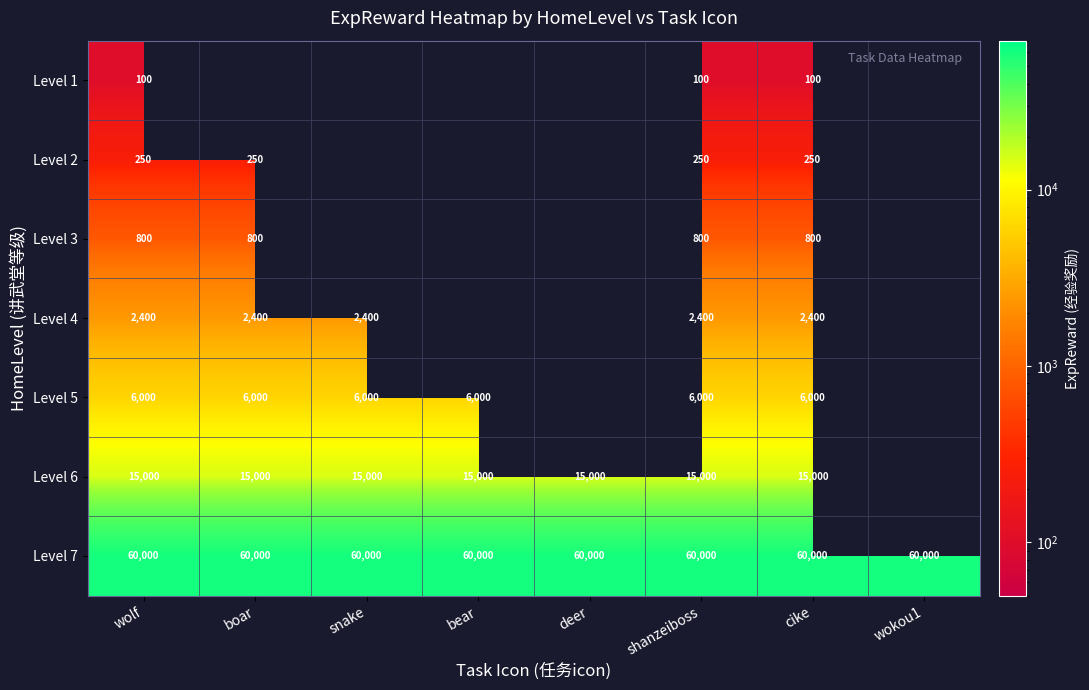

At which category is the sum across all series the highest?

wolf